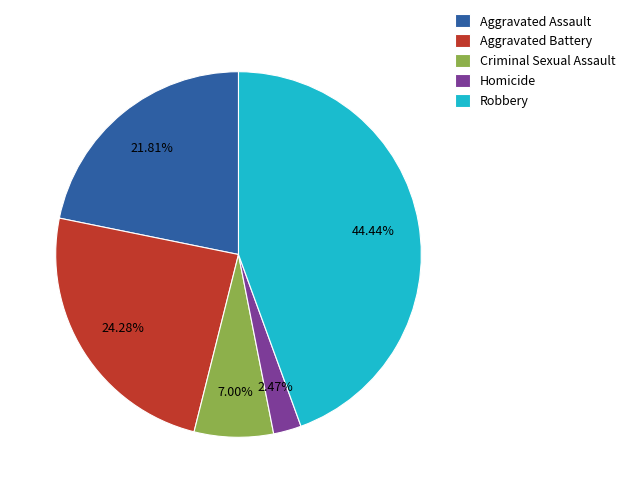

Is there any slice that represents more than half of the pie?

No